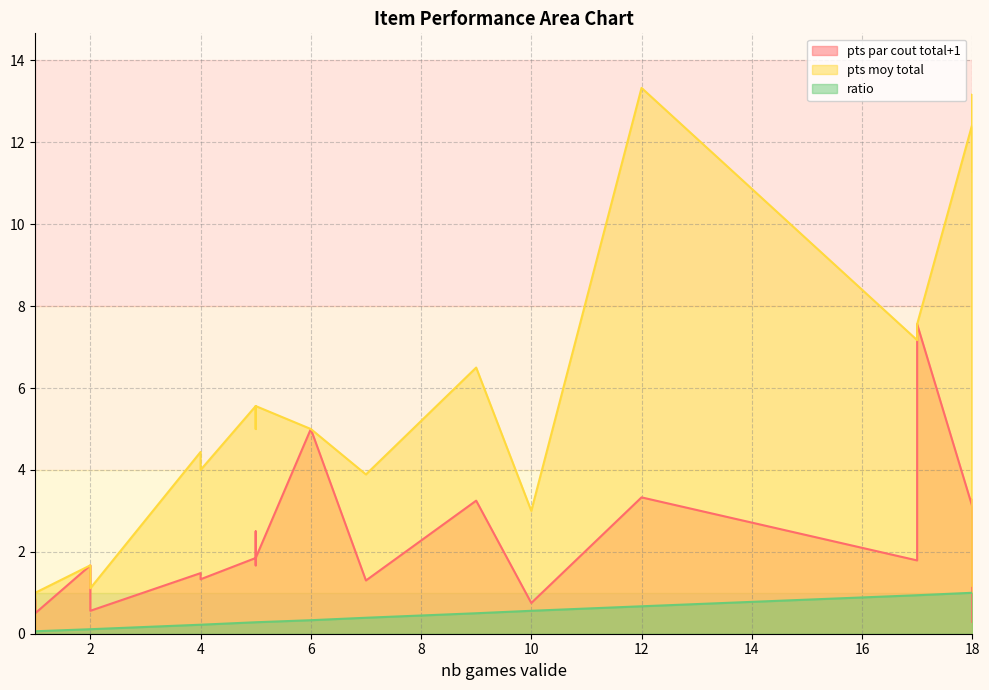

How many distinct data groups are displayed?

3